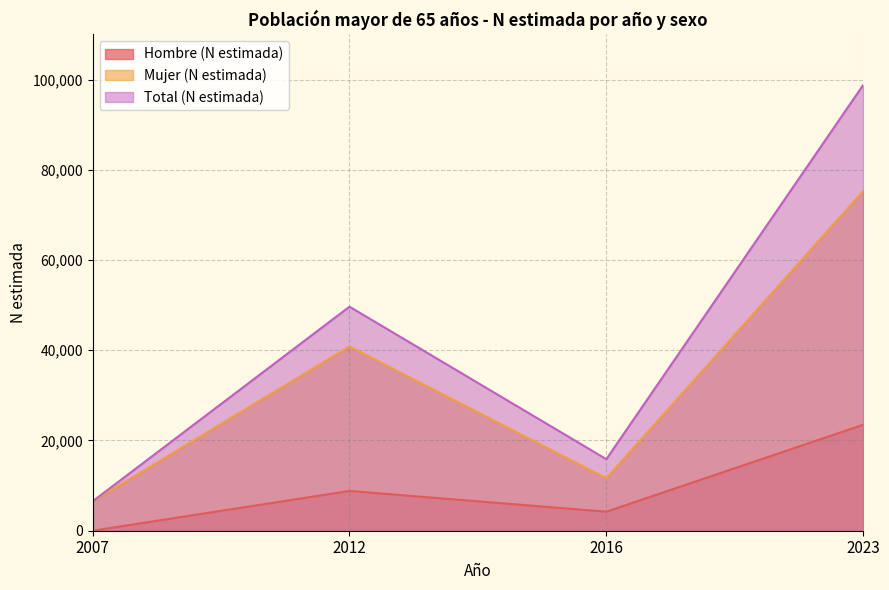

Which series has the largest total across all categories?

Total (N estimada)